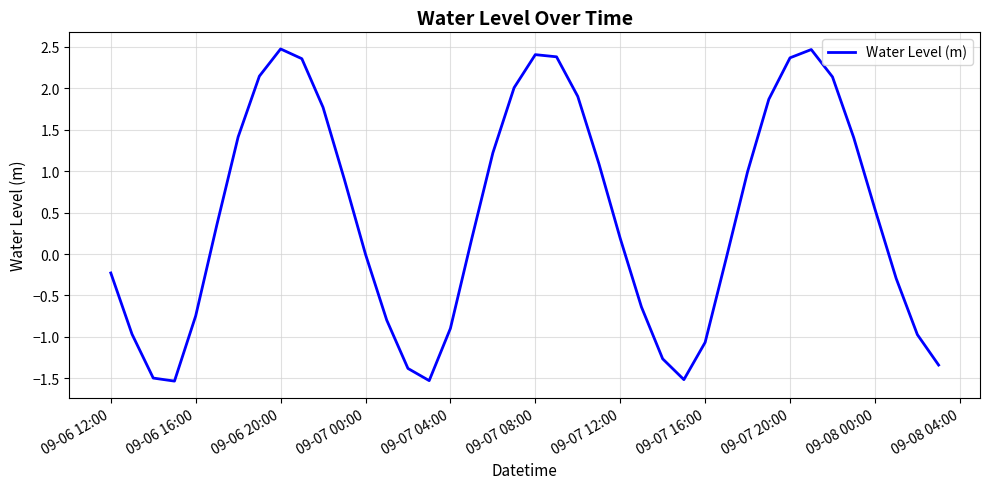

What is the difference between the maximum and minimum values?

4.0